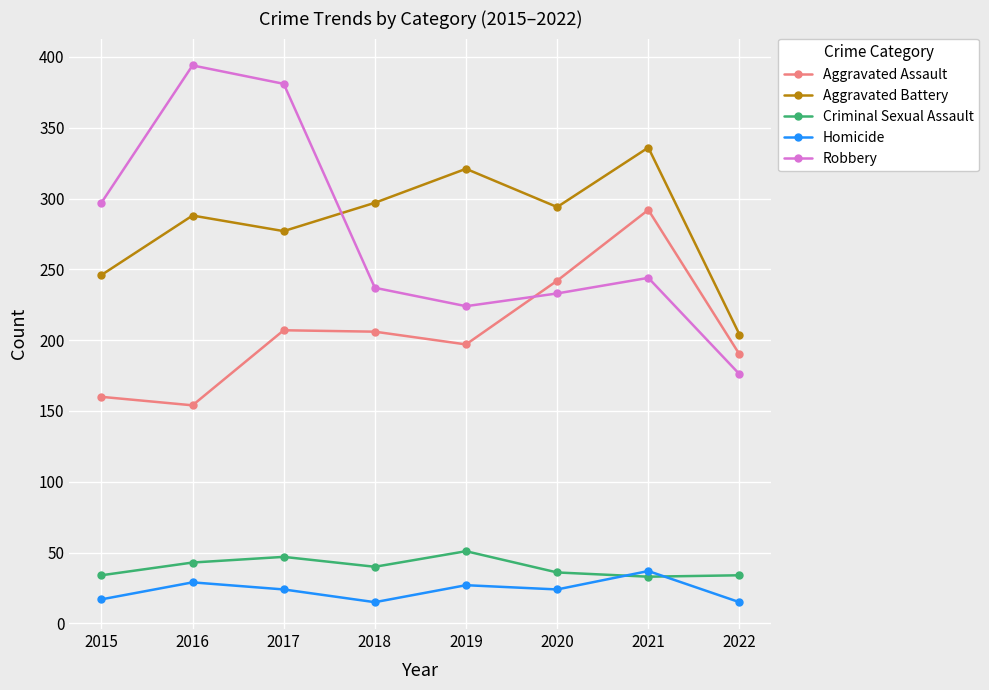

True or false: Robbery and Criminal Sexual Assault intersect in this chart.

False